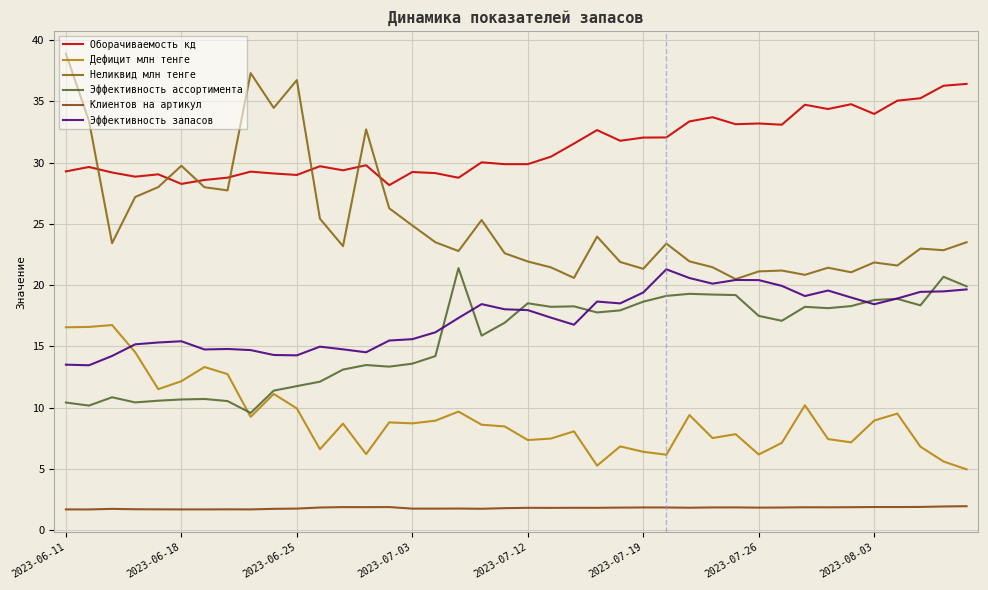

How many lines are shown in the chart?

6